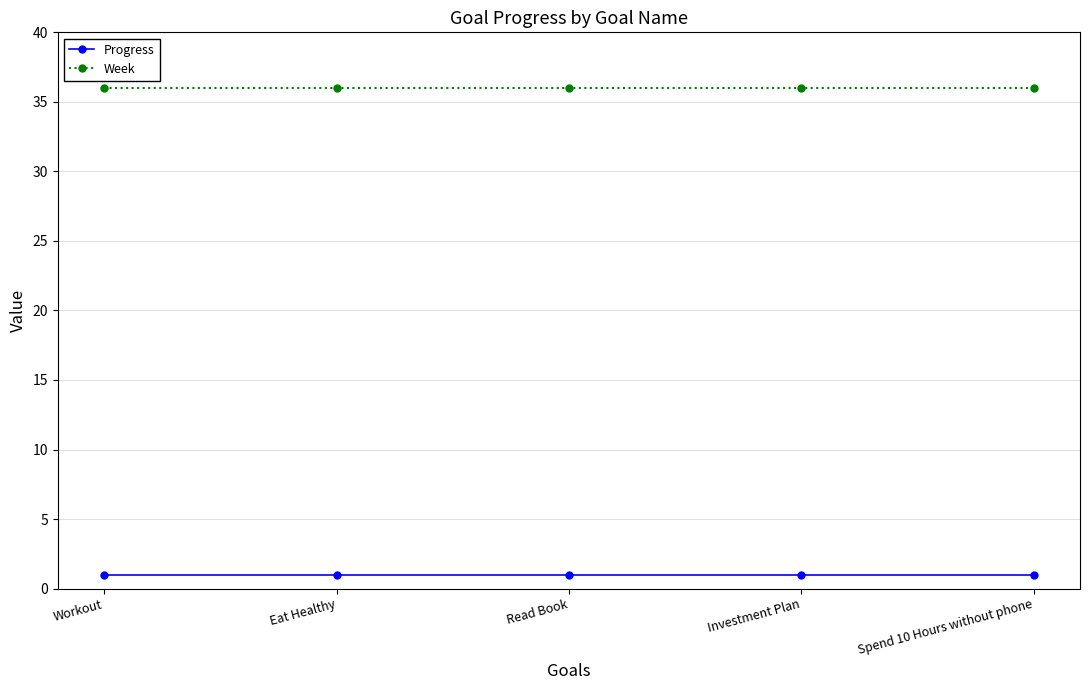

What is the label of the 5th point from the right?

Workout